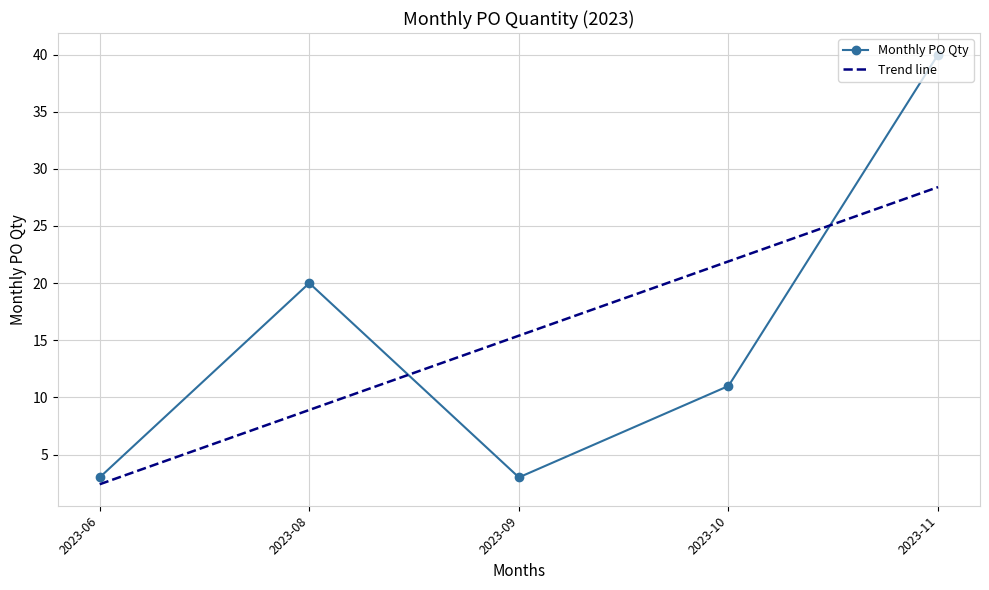

At 2023-09, list the series in order from smallest to largest.

Monthly PO Qty, Trend line